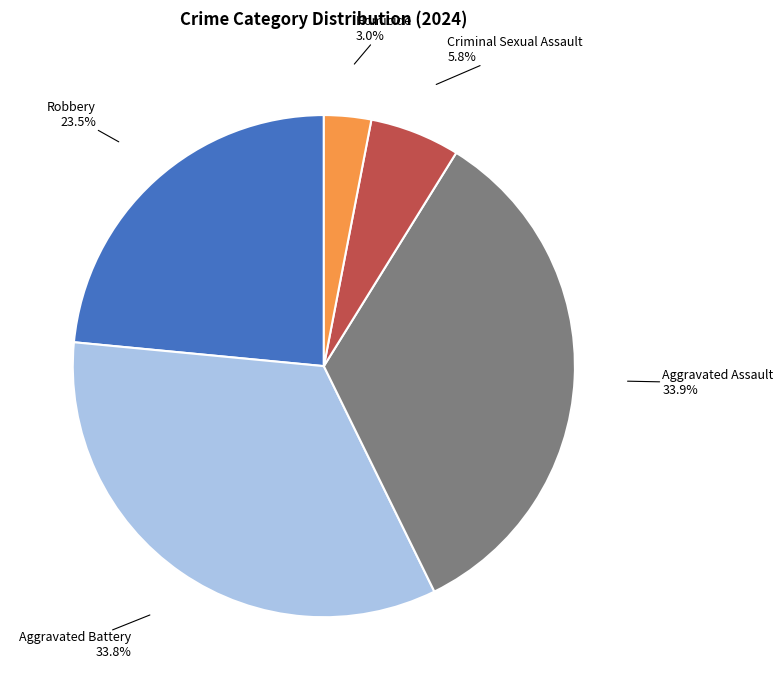

Is the sum of Aggravated Assault and Robbery greater than half?

Yes